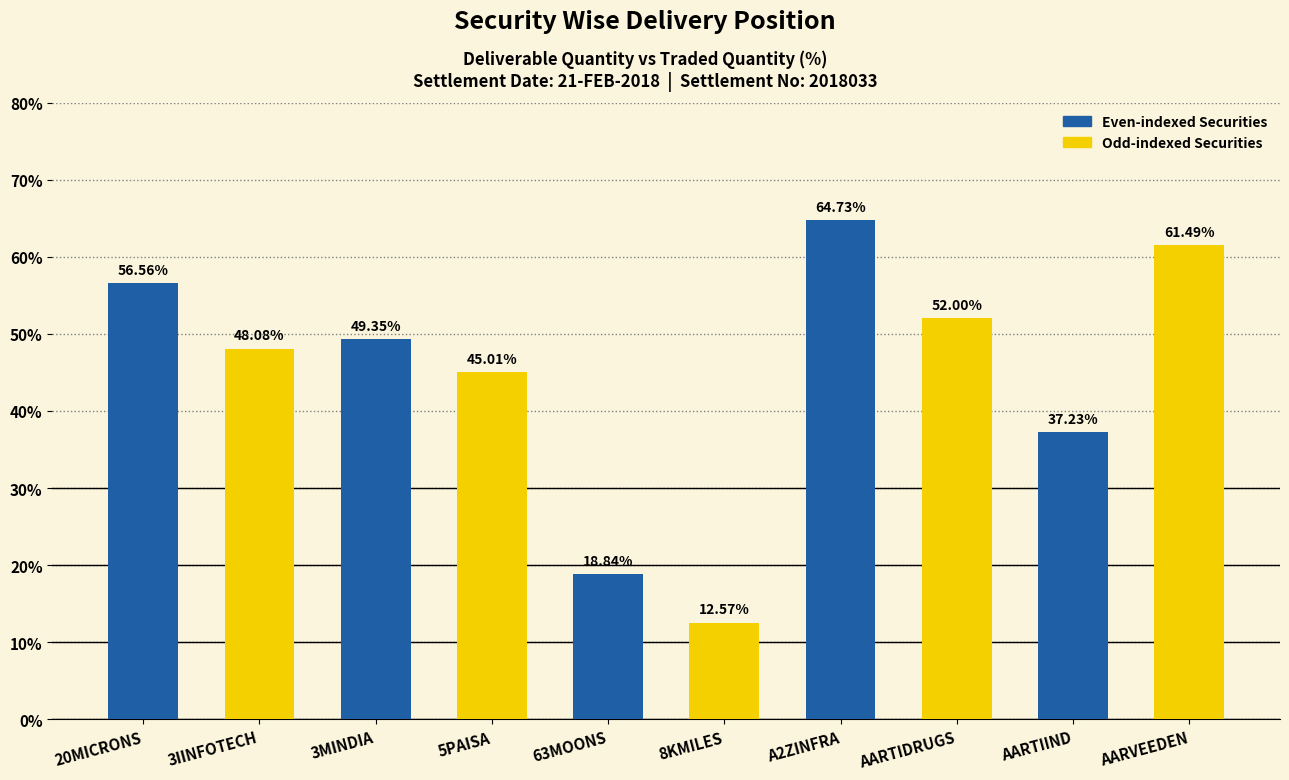

At which category does the chart reach its minimum across all series?

8KMILES